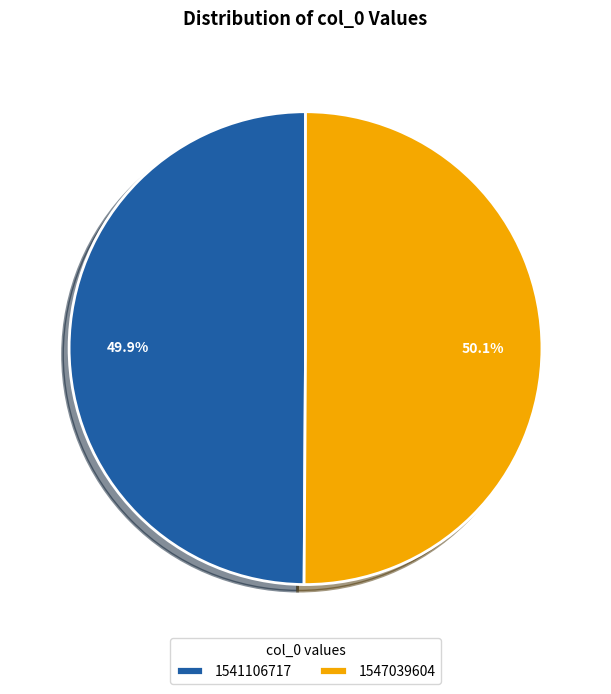

Approximately how many times larger is the value at 1541106717 compared to 1547039604?

1.0